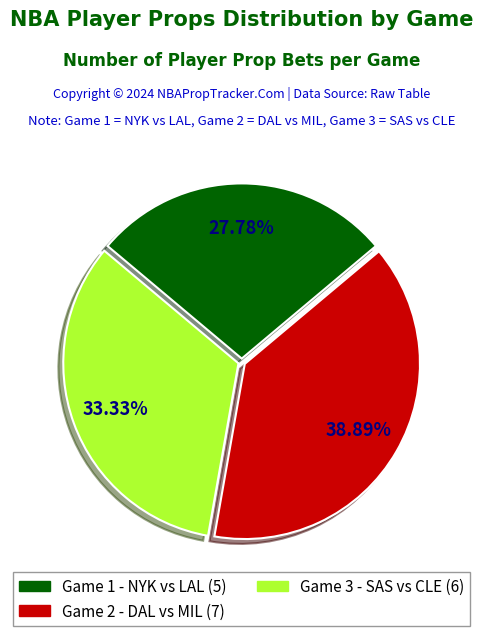

Count the number of slices in the pie.

3